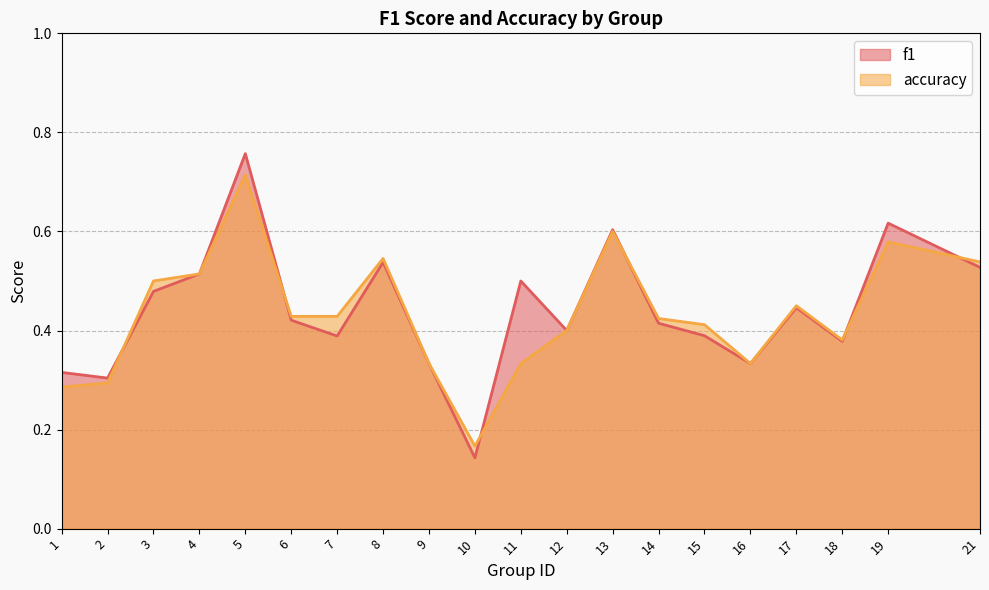

Does the chart display data point markers on the line(s)?

No